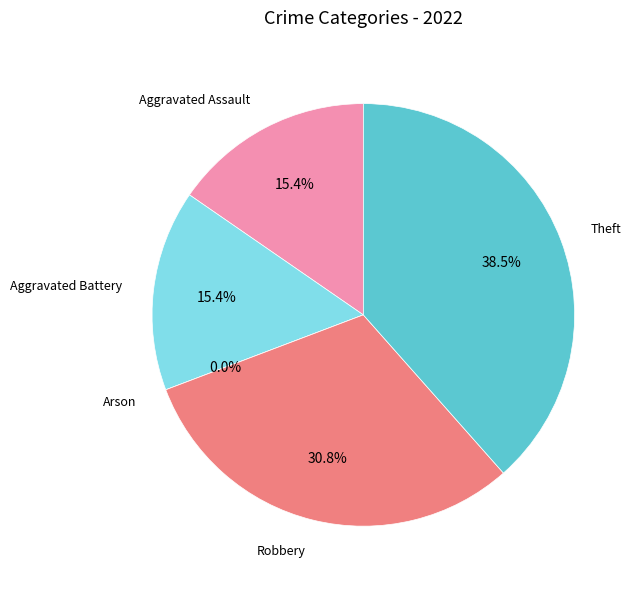

Does any single category account for the majority?

No